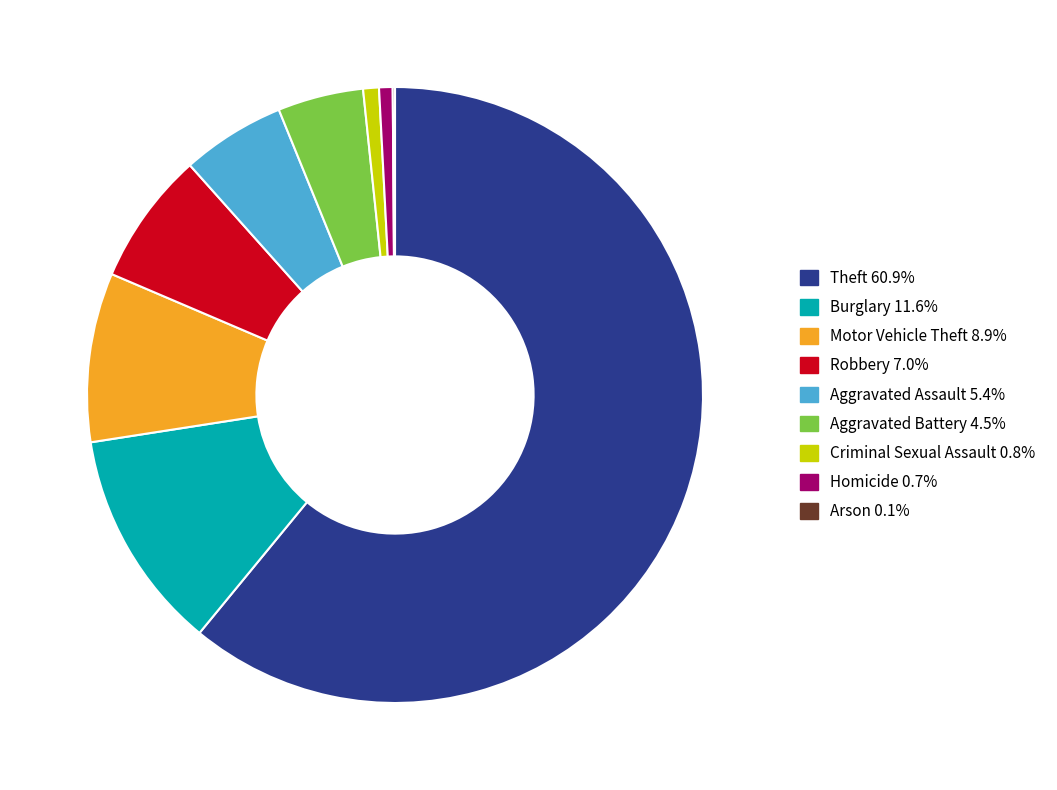

Is the sum of Aggravated Assault 5.4% and Homicide 0.7% greater than half?

No